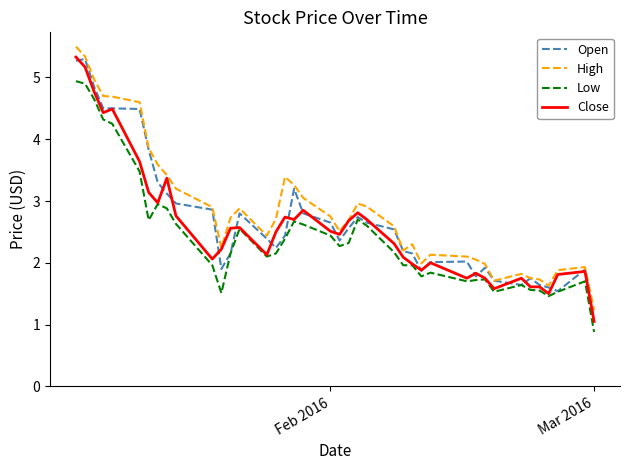

Does the chart have visible grid lines?

No